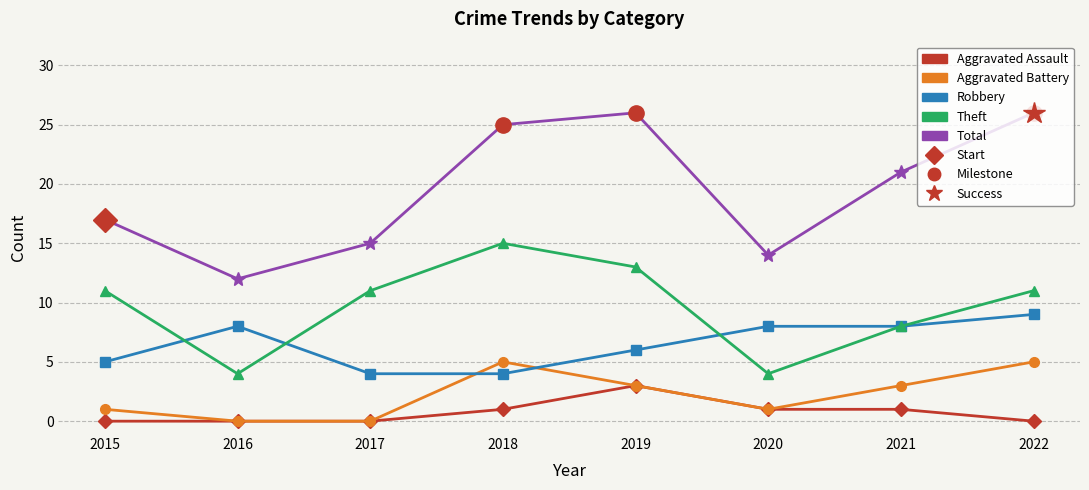

The Total series shows 5 at 2020. True or false?

False